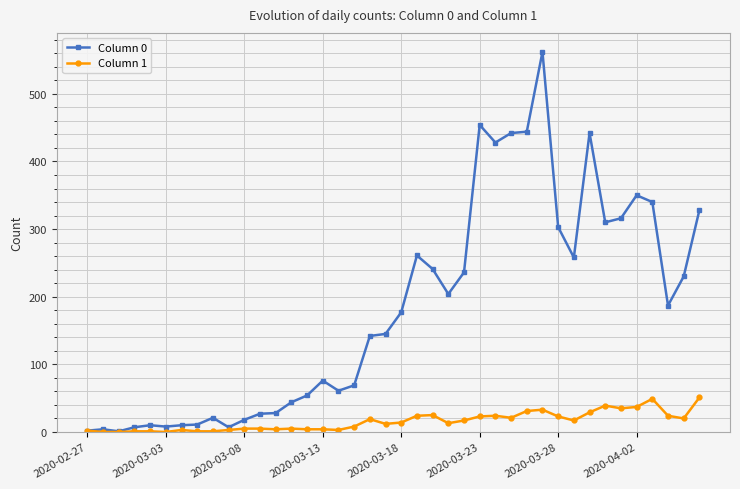

True or false: Column 1 has more than 0 interior local peaks.

True